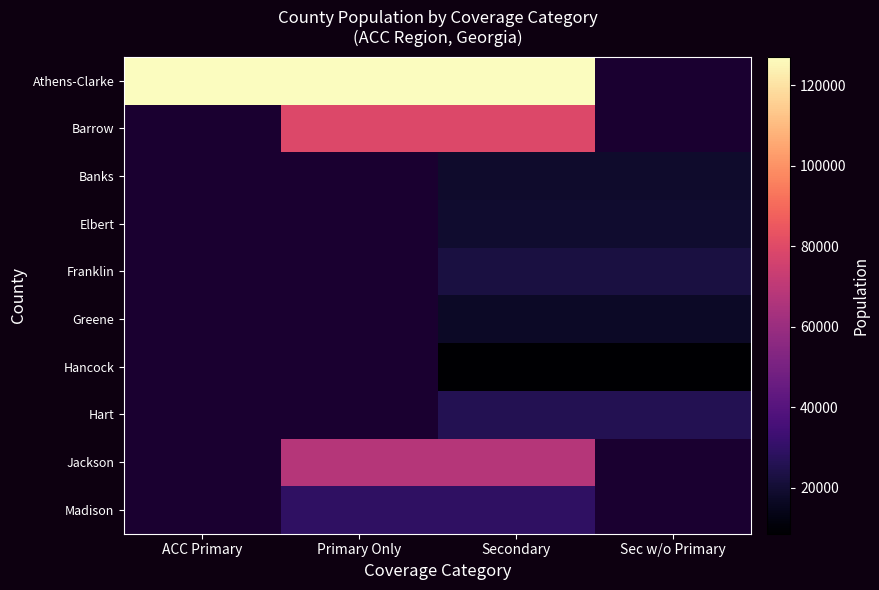

What is the total value across all series at Secondary?

415145.0